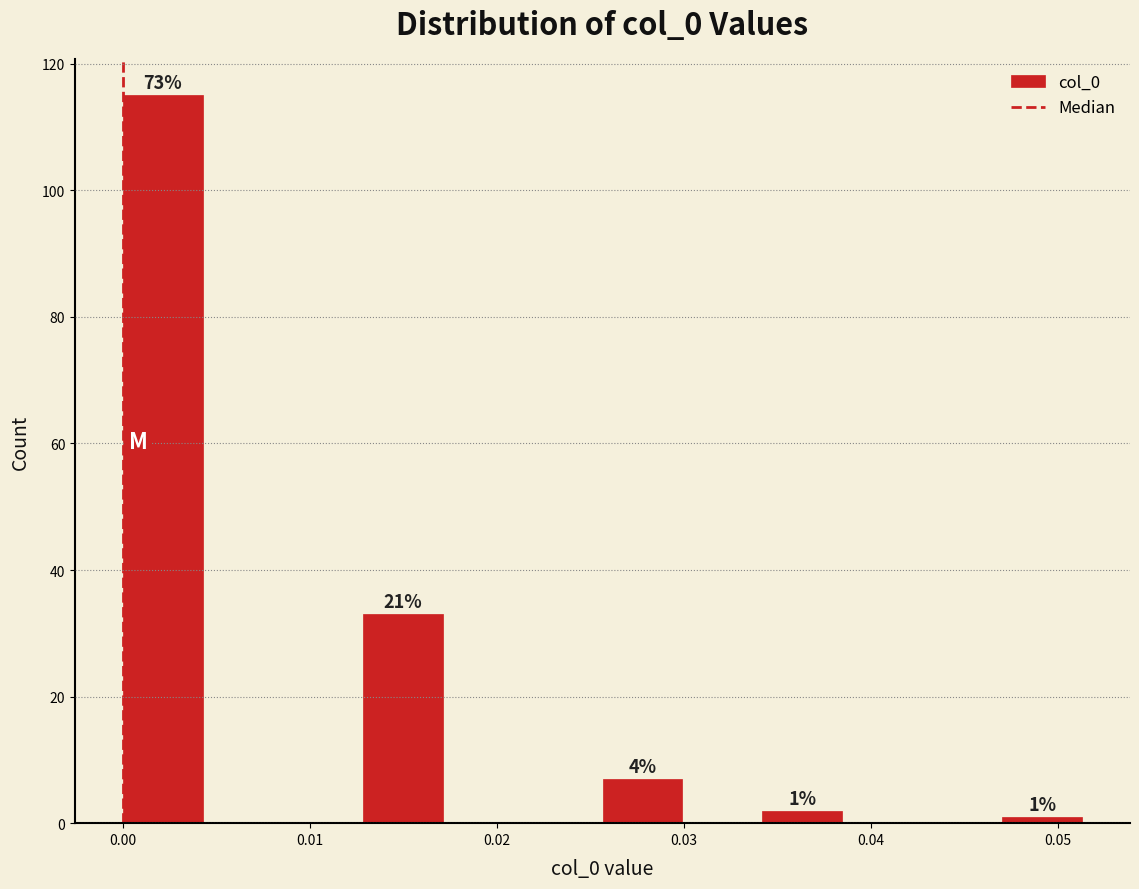

Over which range of the x-axis is the bar tallest?

0.000 to 0.004